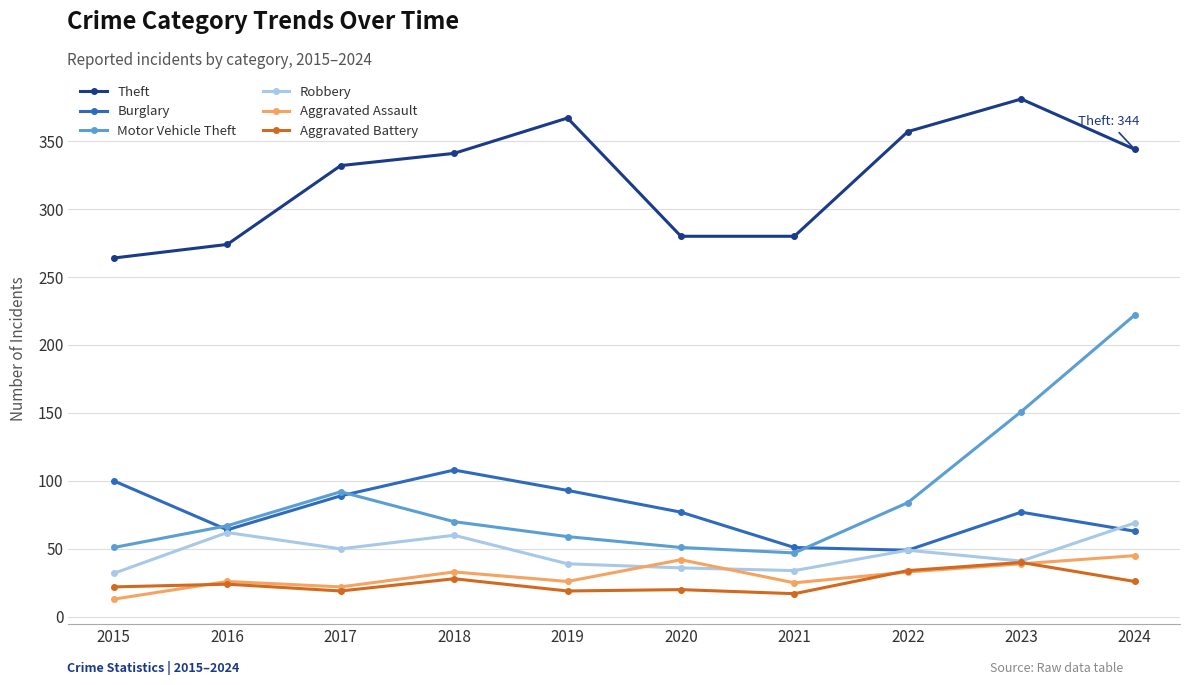

What is the value of the Aggravated Battery point at the 5th from the left?

19